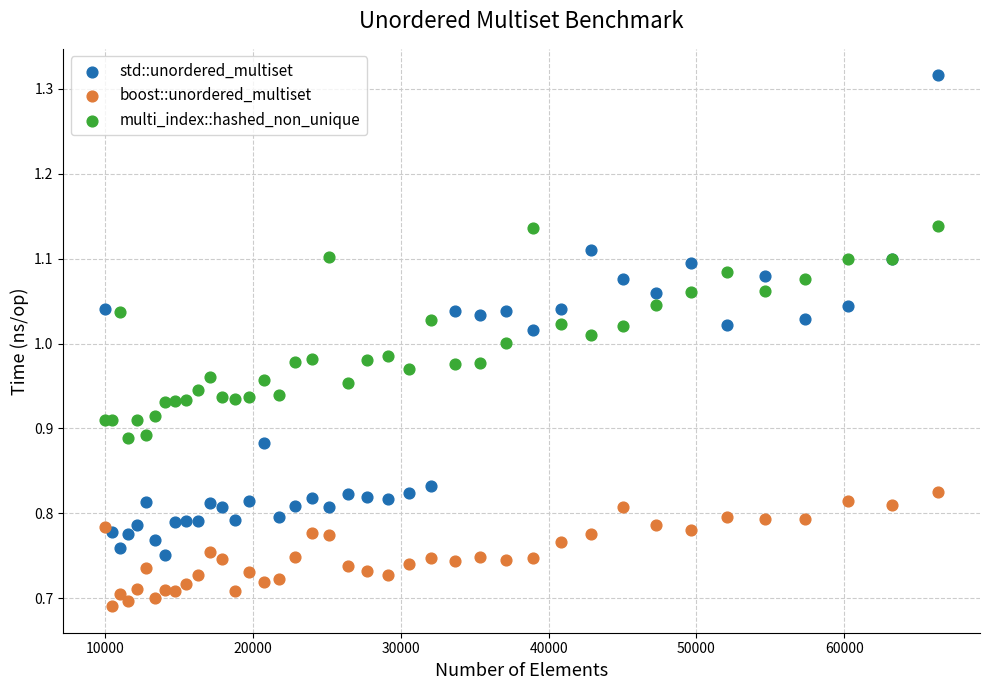

Which series reaches the minimum Y coordinate?

boost::unordered_multiset